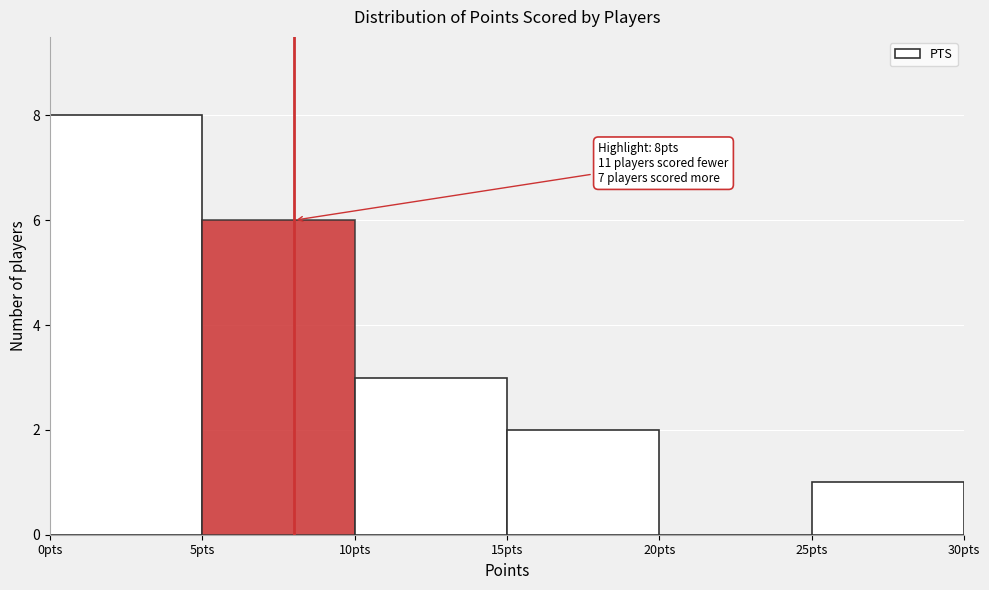

Which range on the x-axis has the tallest bar?

0 to 5